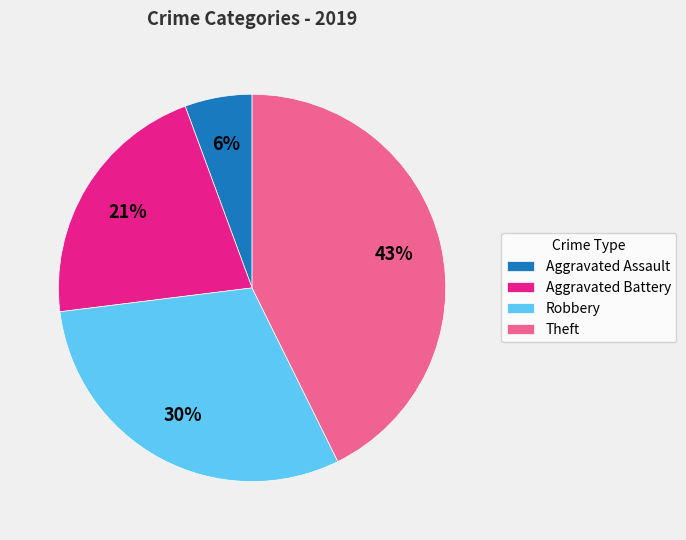

The Aggravated Battery slice represents 32% of the pie. True or false?

False